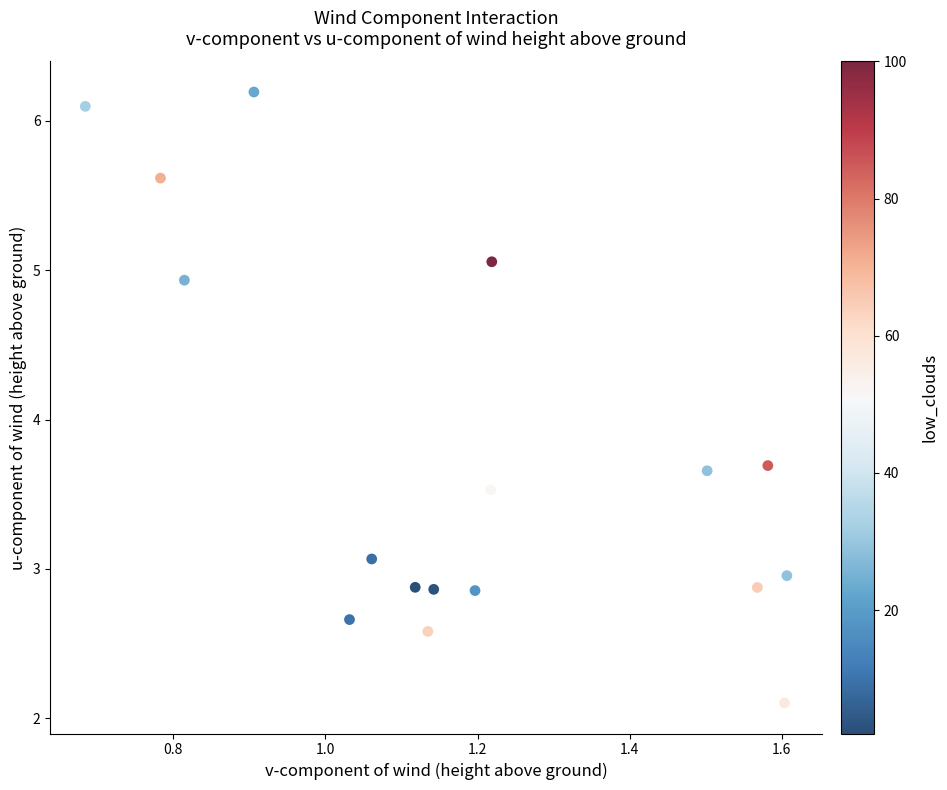

What is the range of X values (max minus min)?

0.9